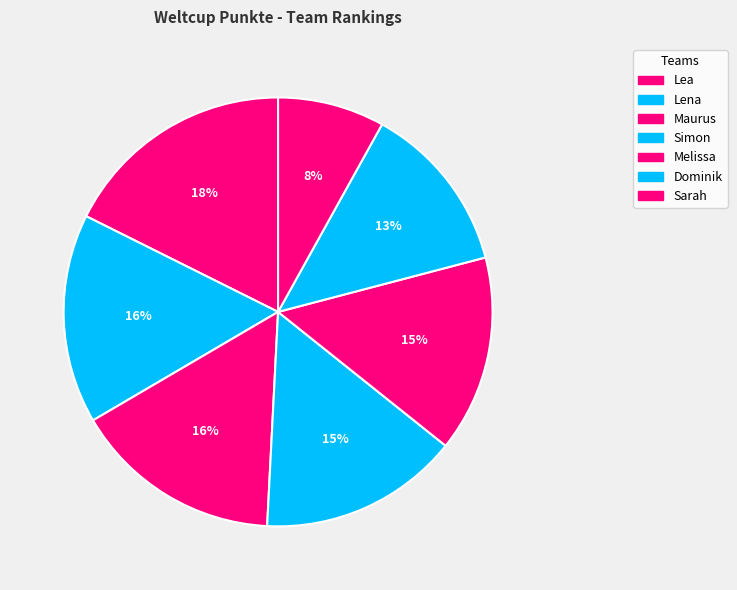

Is there a majority slice in this chart?

No